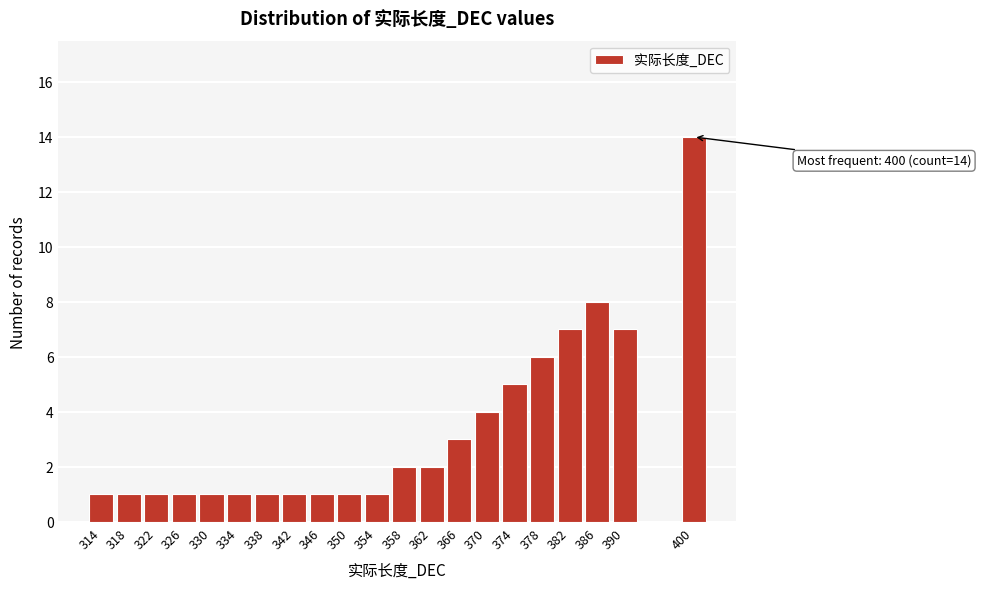

Reading left to right, list all the values displayed in this chart.

1	1	1	1	1	1	1	1	1	1	1	2	2	3	4	5	6	7	8	7	14